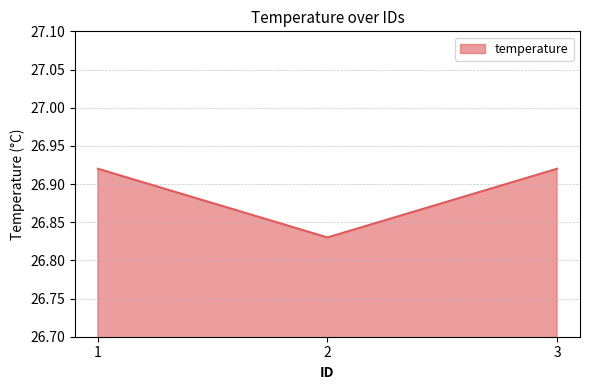

The value at 3 is 12.1. True or false?

False